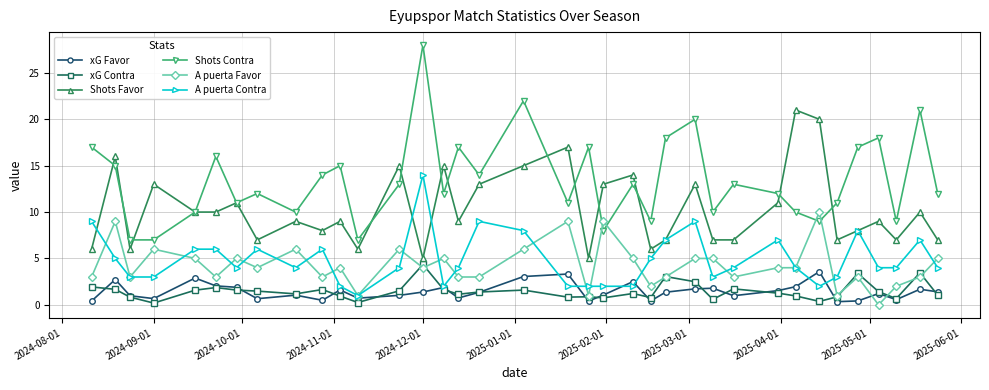

True or false: Shots Favor and xG Contra intersect in this chart.

False